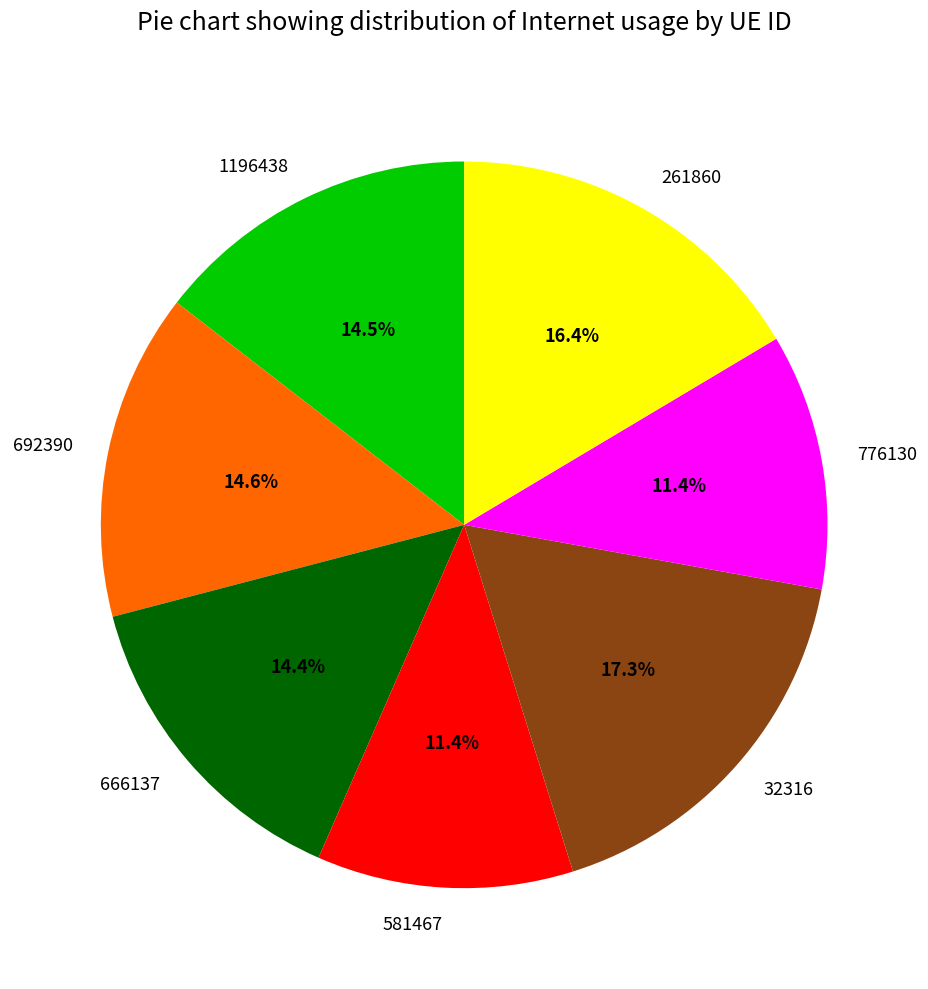

What percentage is NOT represented by 1196438?

85.5%